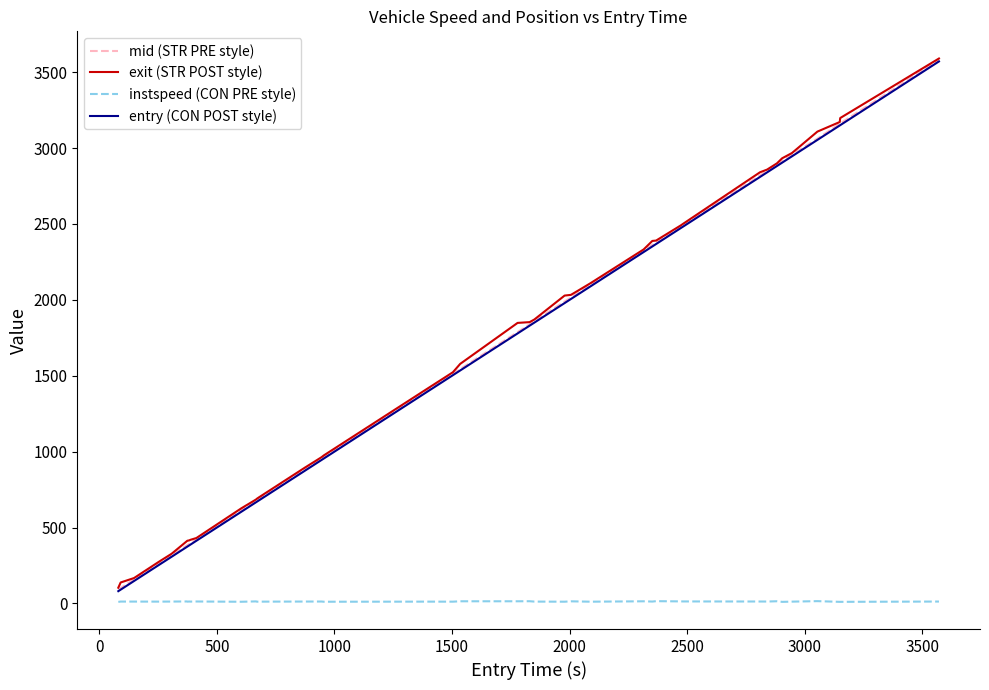

Which series has the widest spread of values?

entry (CON POST style)